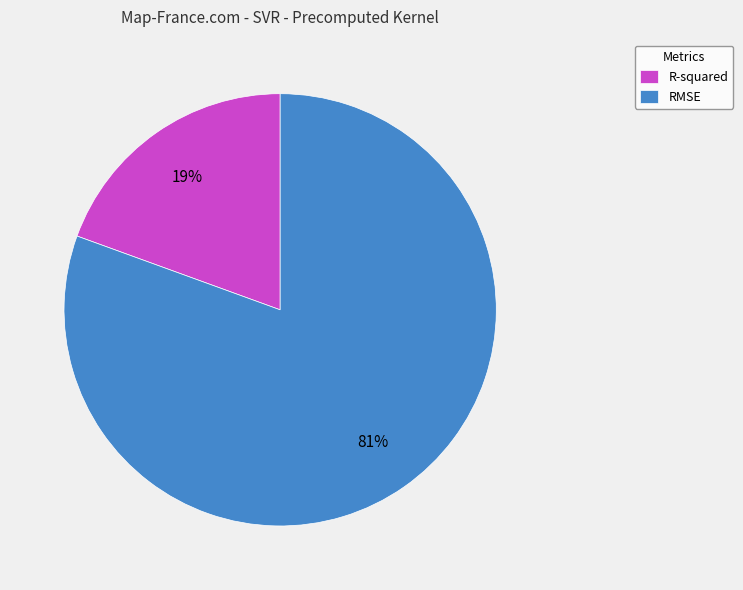

Rank the categories by value from lowest to highest.

R-squared, RMSE